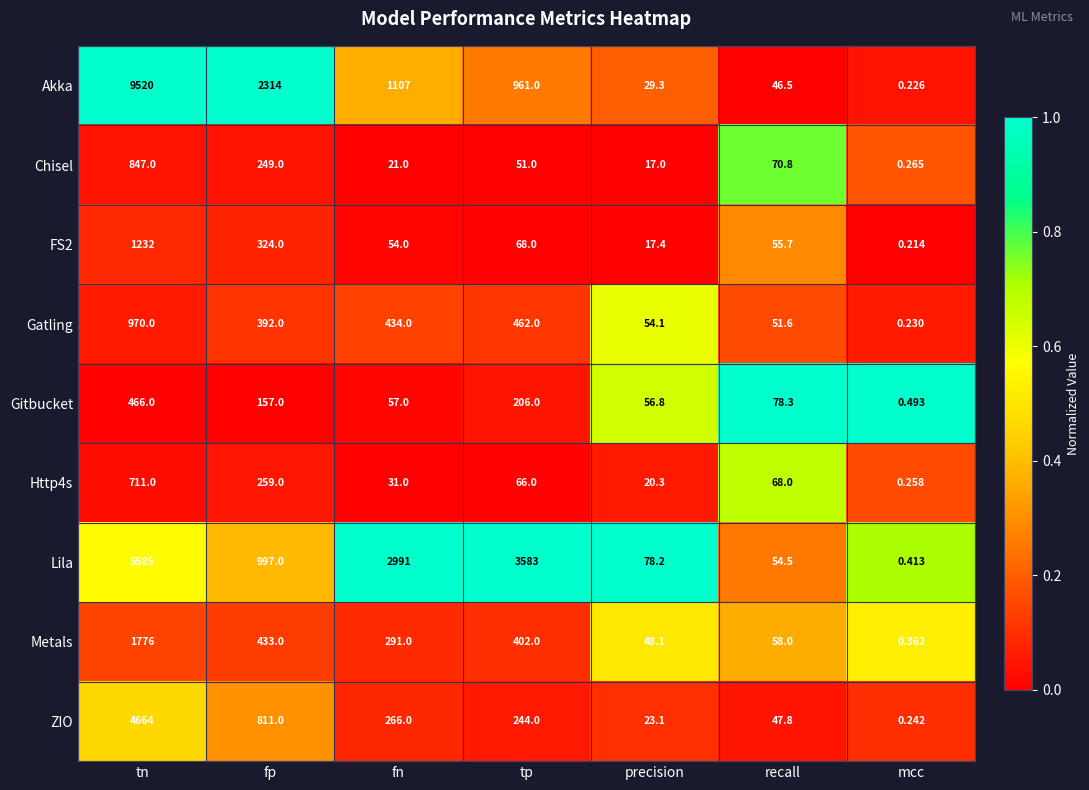

Which series has the largest total across all categories?

Akka